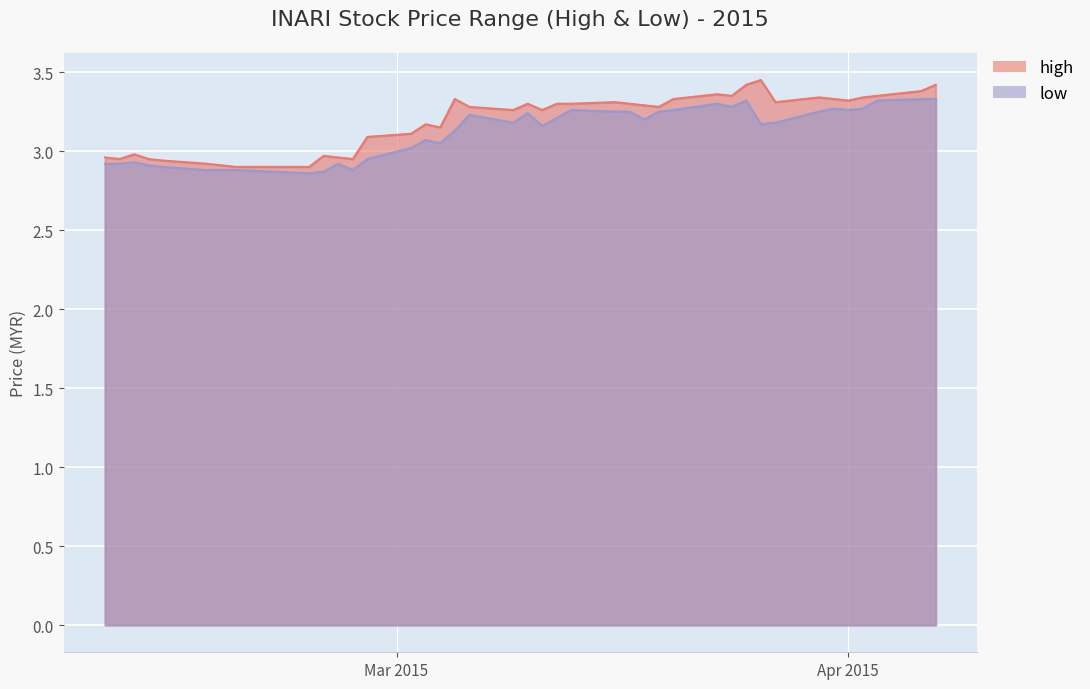

What is the approximate value of high at 2015-03-17?

3.3